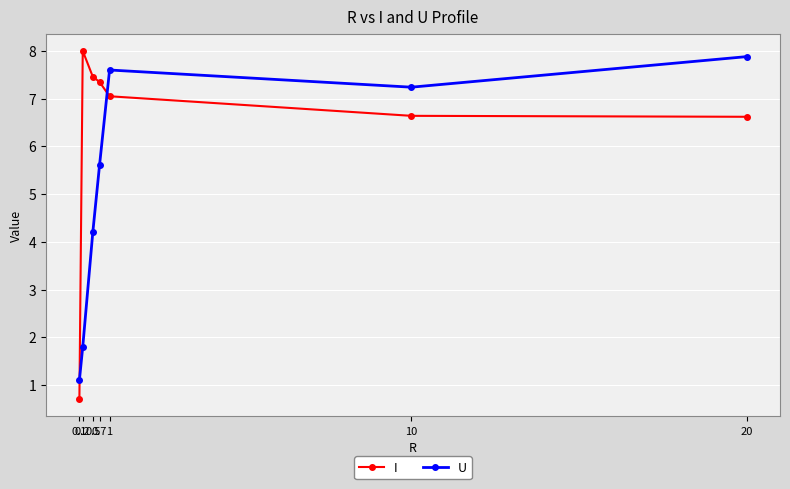

What is the maximum value for I?

8.0